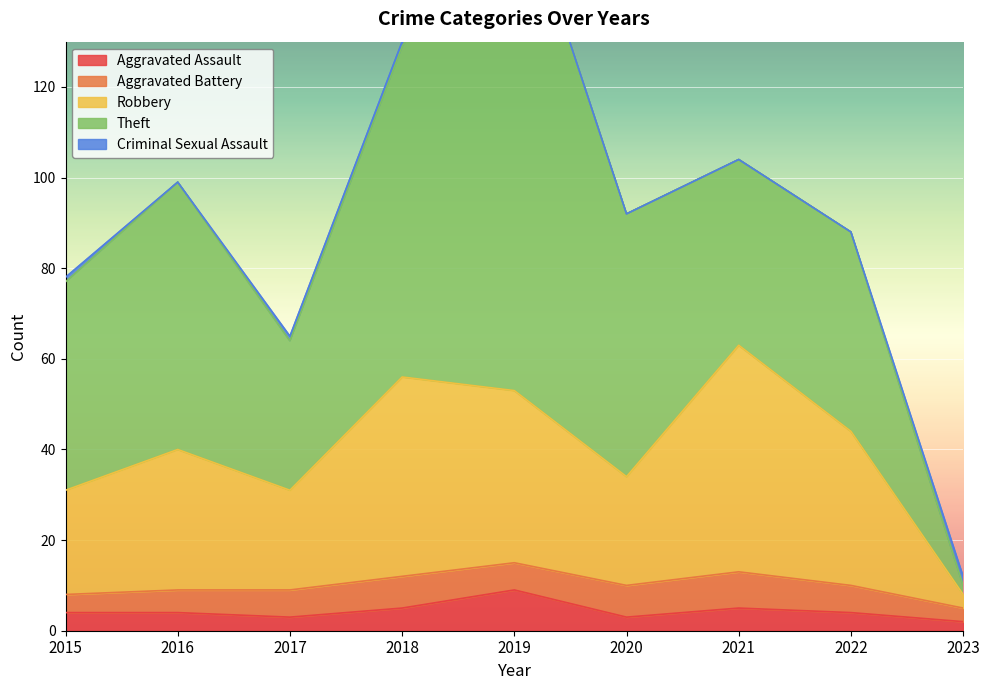

Reading left to right, extract all data points from this chart.

Aggravated Assault: 2015=4	2016=4	2017=3	2018=5	2019=9	2020=3	2021=5	2022=4	2023=2
Aggravated Battery: 2015=4	2016=5	2017=6	2018=7	2019=6	2020=7	2021=8	2022=6	2023=3
Robbery: 2015=23	2016=31	2017=22	2018=44	2019=38	2020=24	2021=50	2022=34	2023=3
Theft: 2015=46	2016=59	2017=33	2018=73	2019=114	2020=58	2021=41	2022=44	2023=2
Criminal Sexual Assault: 2015=1	2016=0	2017=1	2018=1	2019=0	2020=0	2021=0	2022=0	2023=2